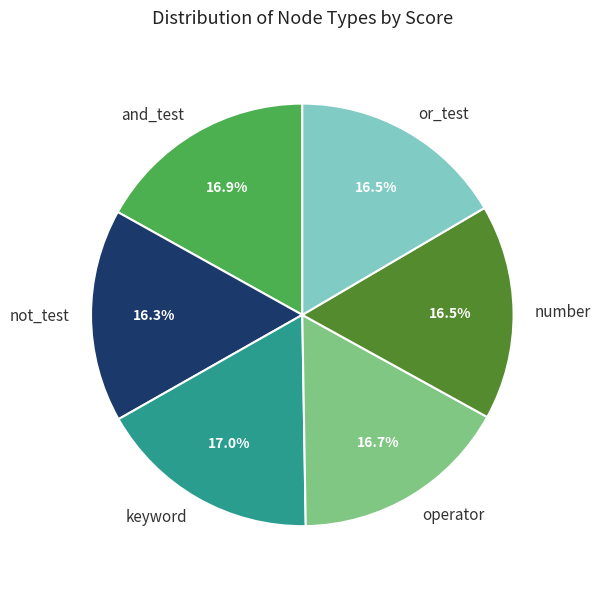

Does and_test account for over 50% of the chart?

No